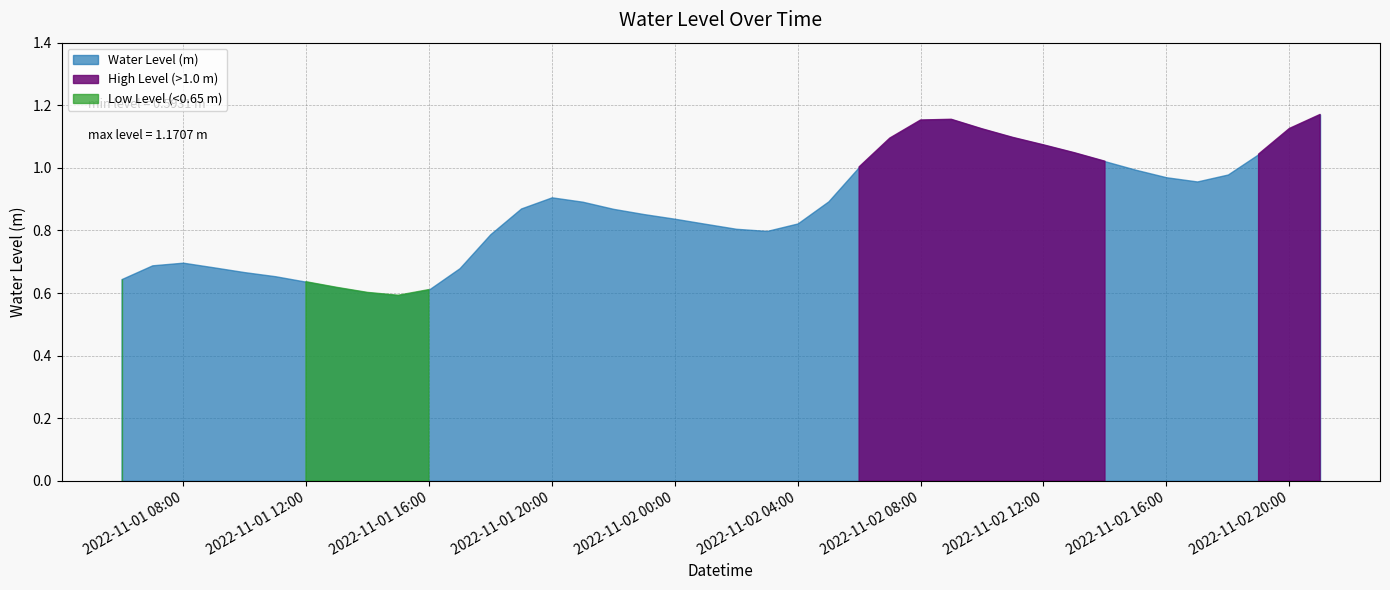

How many interior local peaks (higher than both neighbors) does the data have?

3